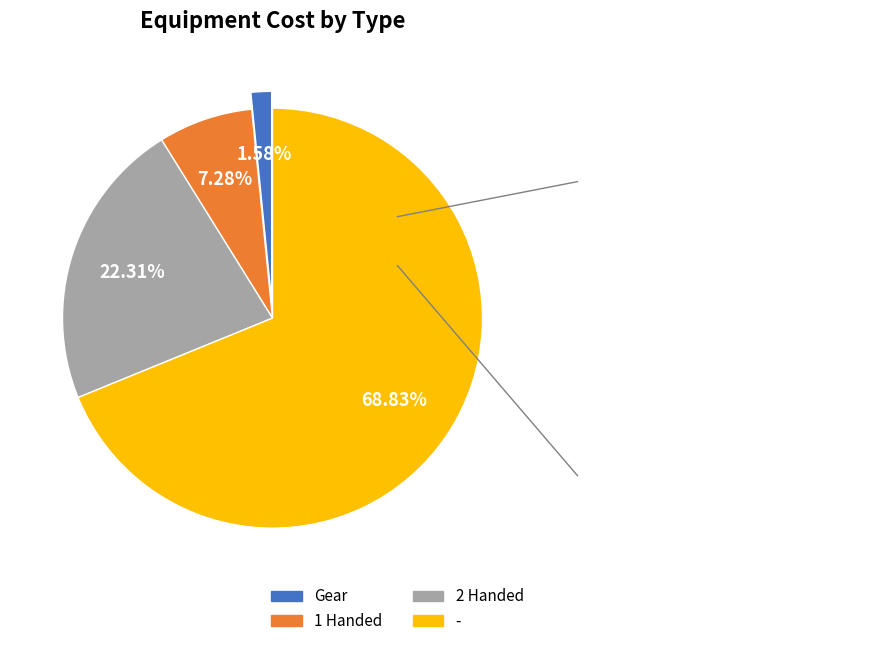

Approximately how many times larger is the value at - compared to 1 Handed?

9.5